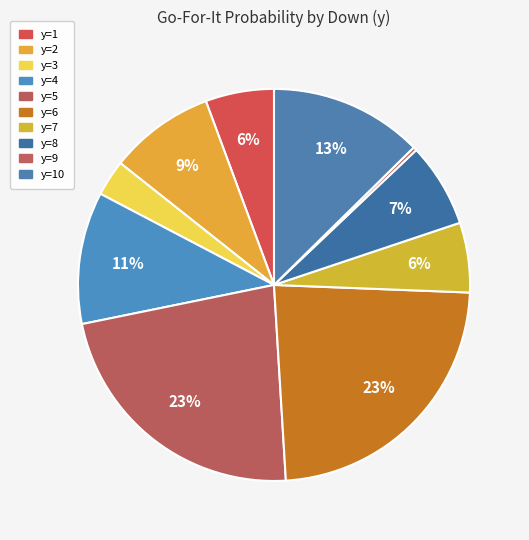

How many slices are in this pie chart?

10